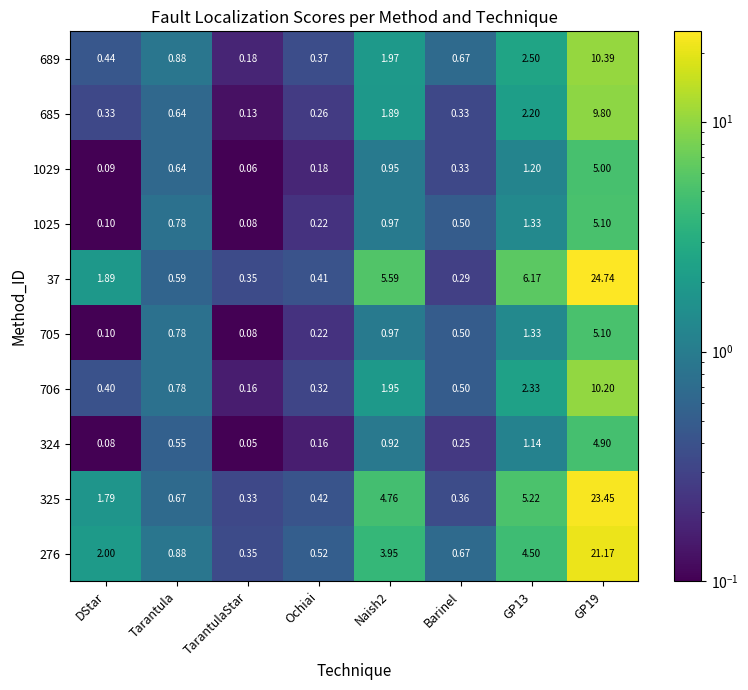

Is the value of 1025 at DStar greater than the value of 689 at TarantulaStar?

No